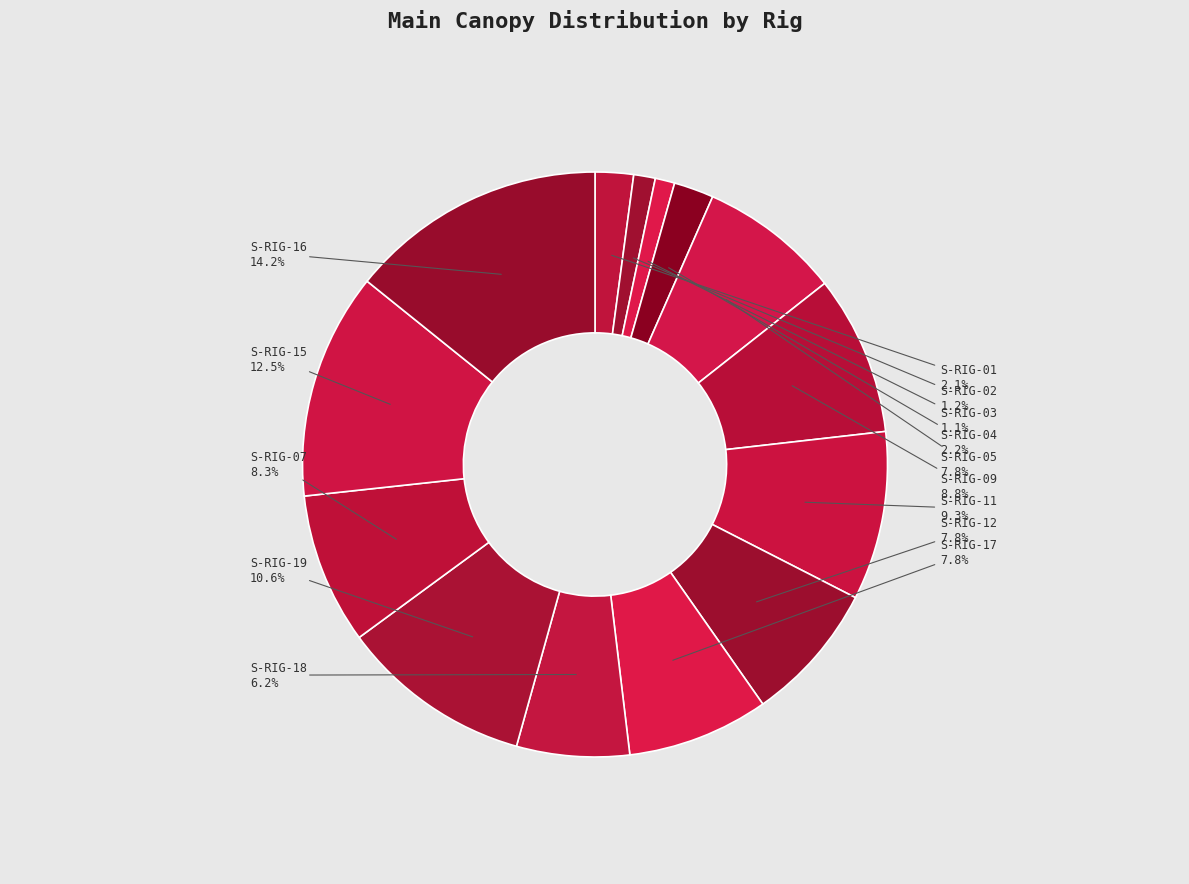

Which category has the biggest portion of the pie?

S-RIG-16